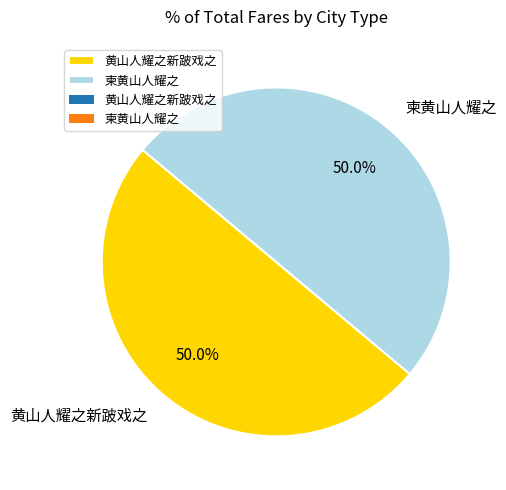

How many segments does this pie chart have?

2